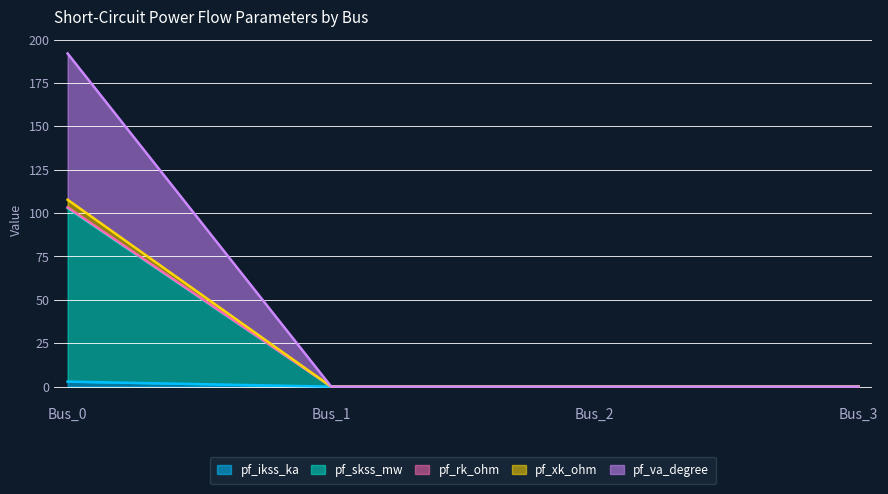

The pf_rk_ohm series shows -54.7 at Bus_2. True or false?

False